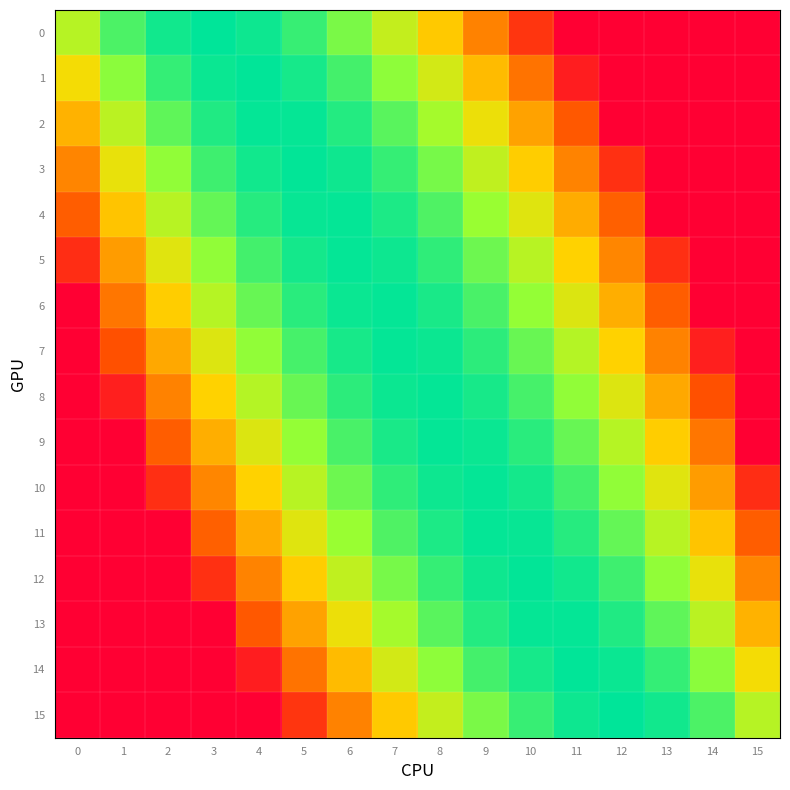

Which label corresponds to the smallest value in the chart?

15